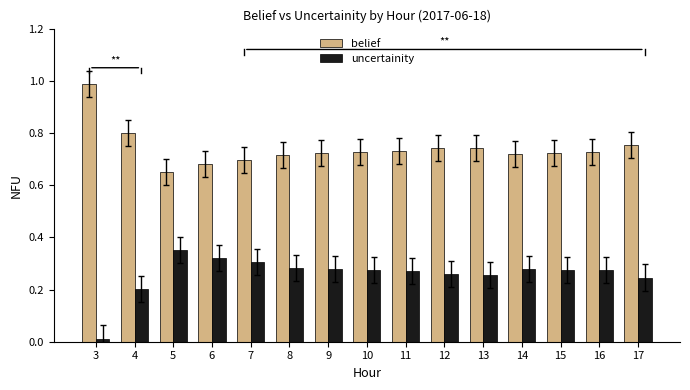

Which series has the largest total across all categories?

belief